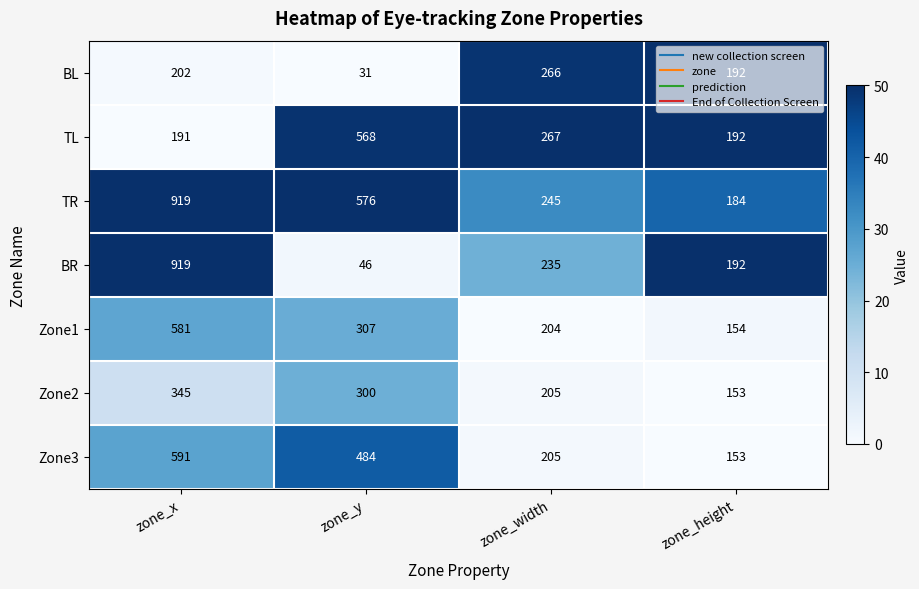

The Zone1 series shows 110 at zone_width. True or false?

False